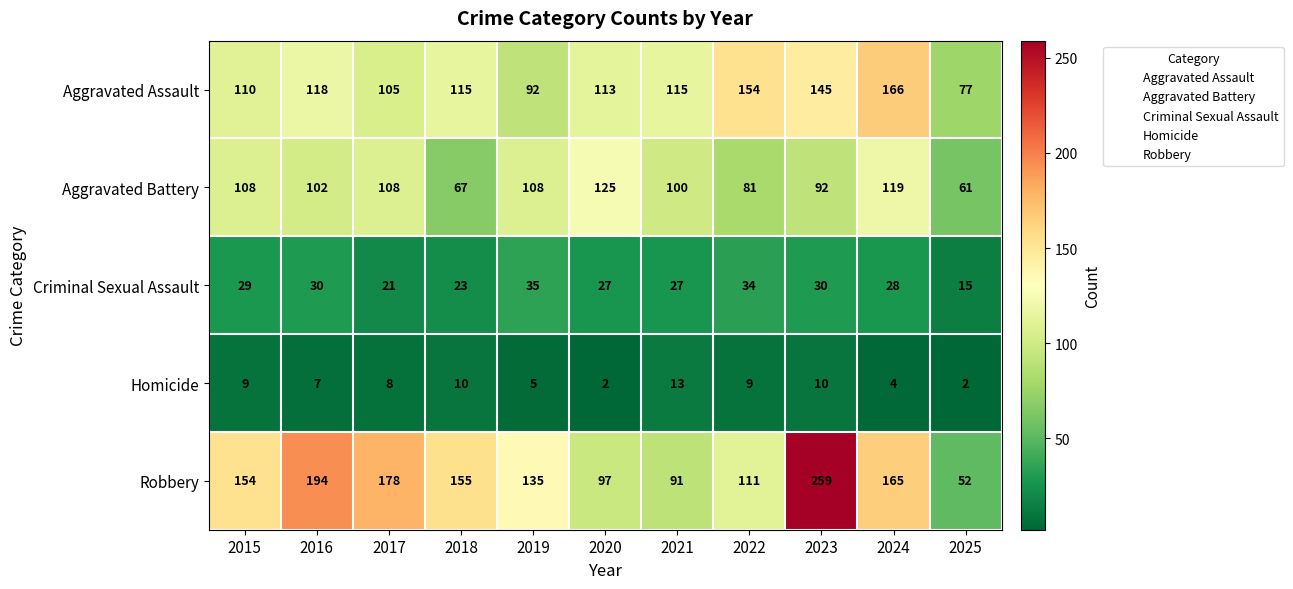

Where is Robbery nearest to the value 155?

2018